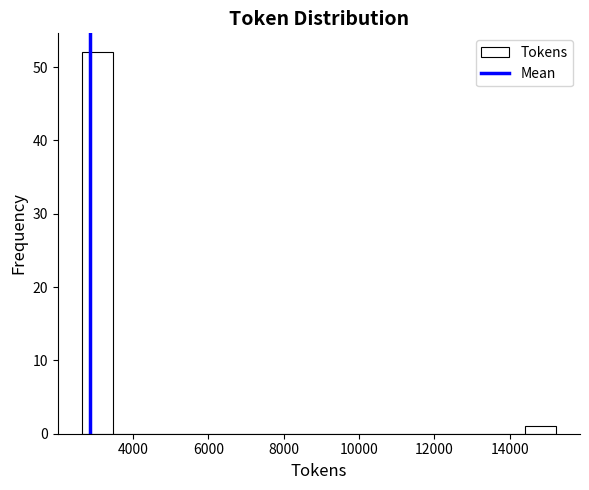

Over which range of the x-axis is the bar tallest?

2600 to 3400